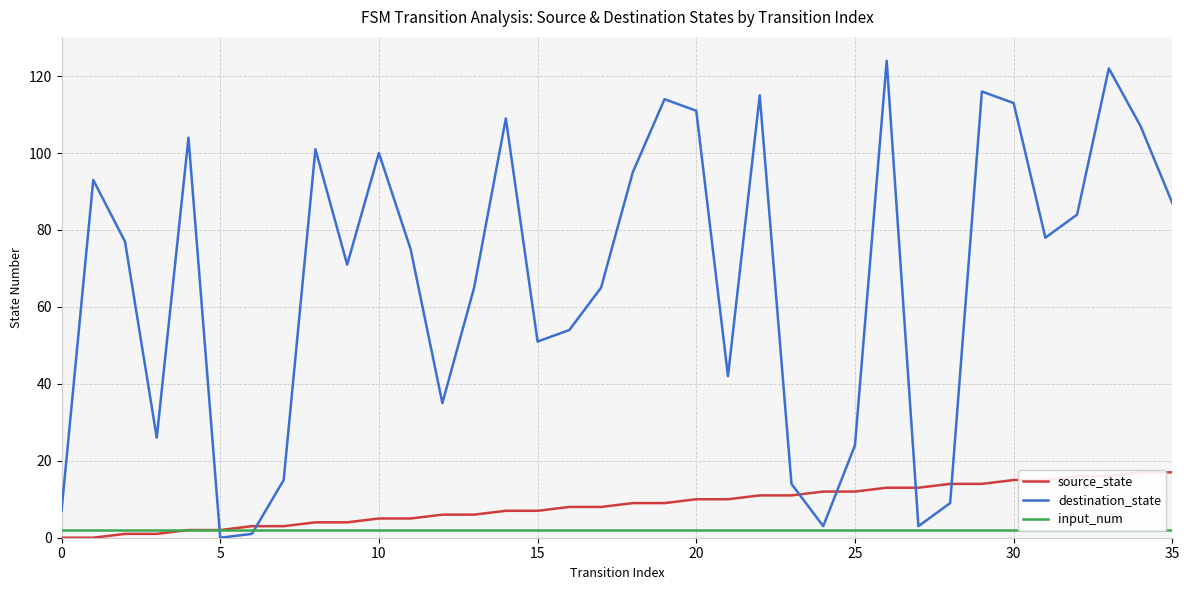

True or false: destination_state has a value of 36 at 35.

False